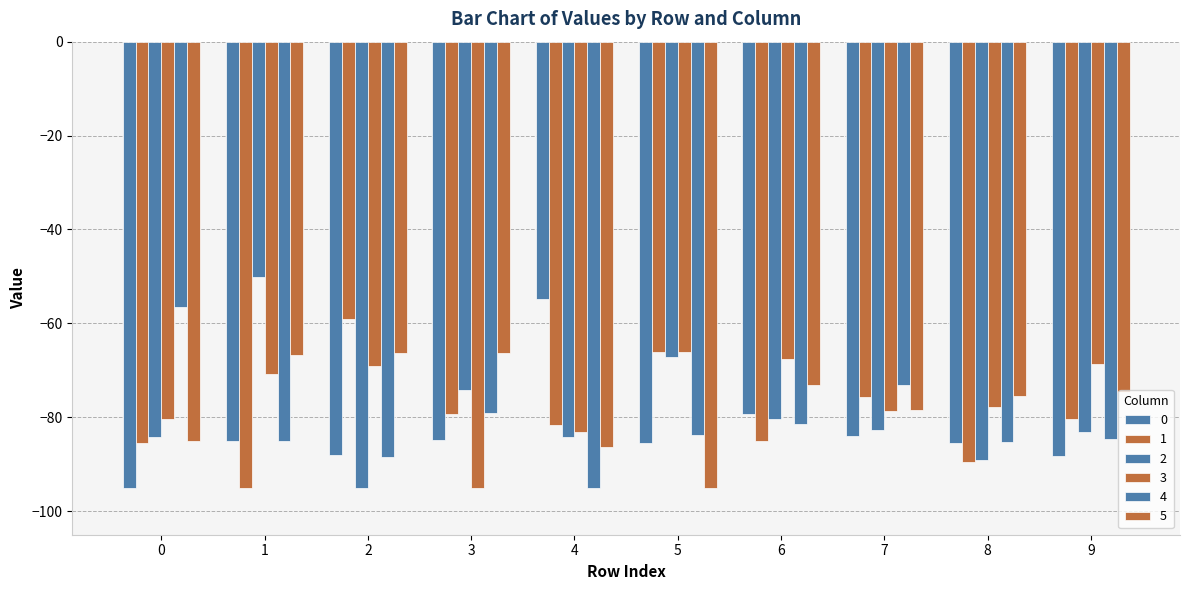

How many series are shown in this chart?

6